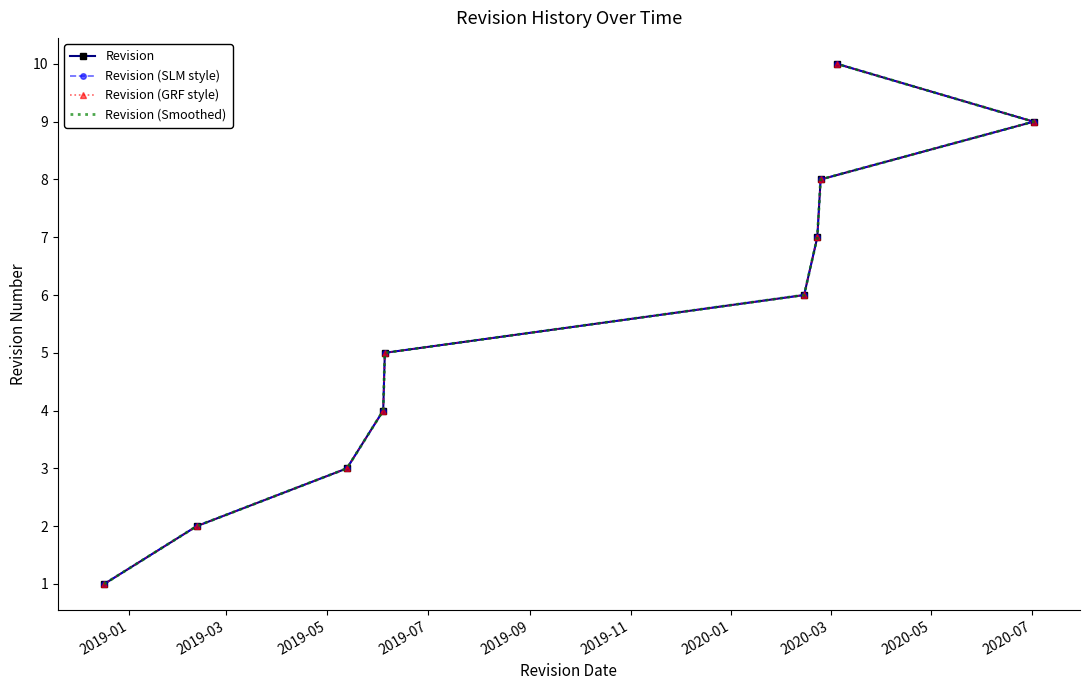

Is it true that Revision (SLM style) equals 0 at 2019-01?

False